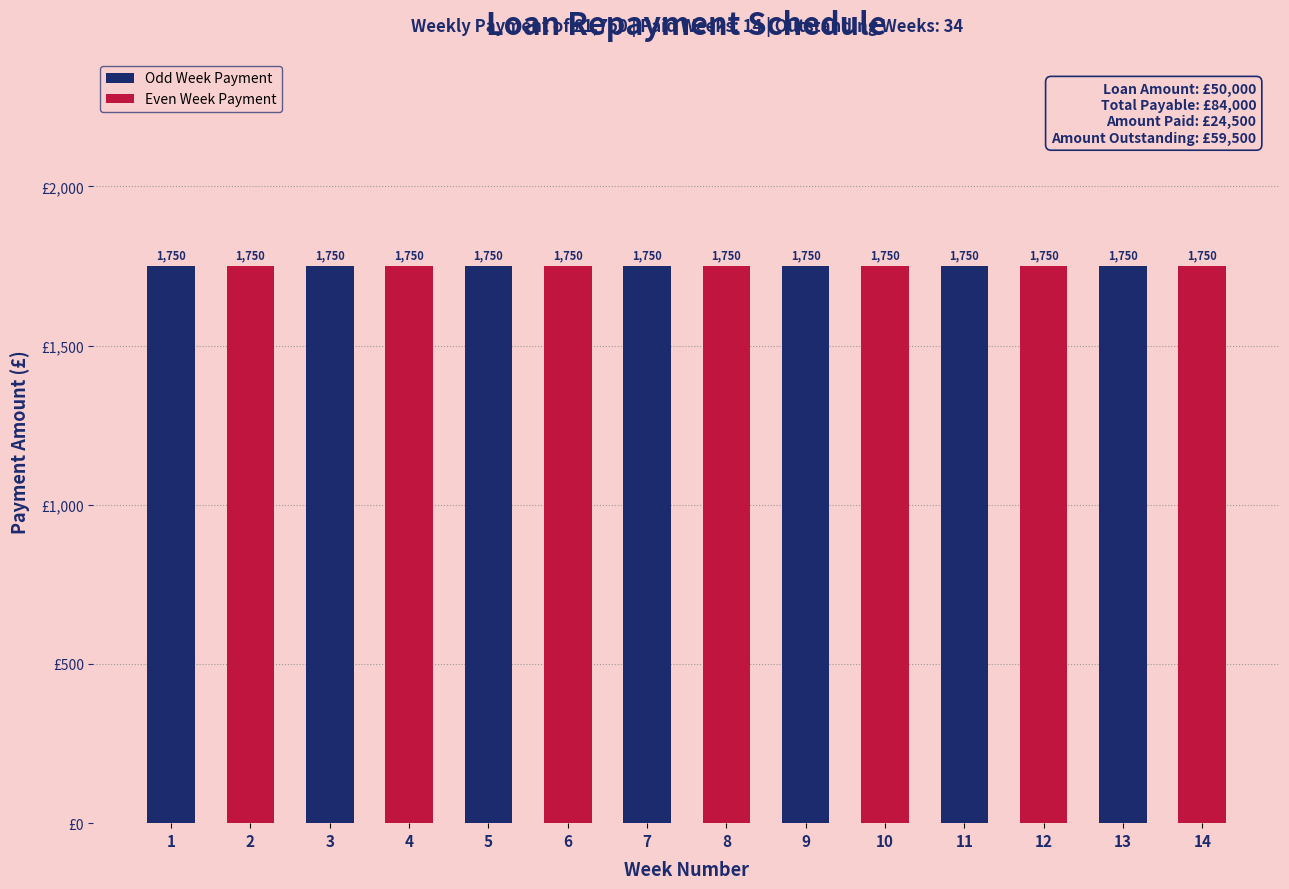

At which label is Week Number closest to 7?

7